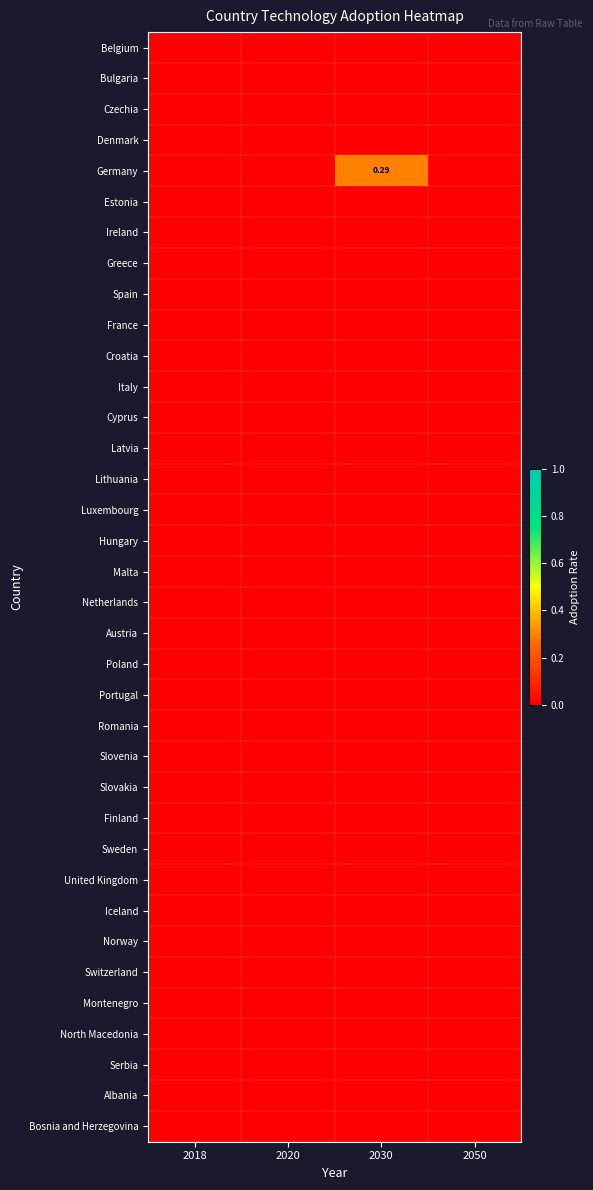

Where is Estonia nearest to the value 0?

2018